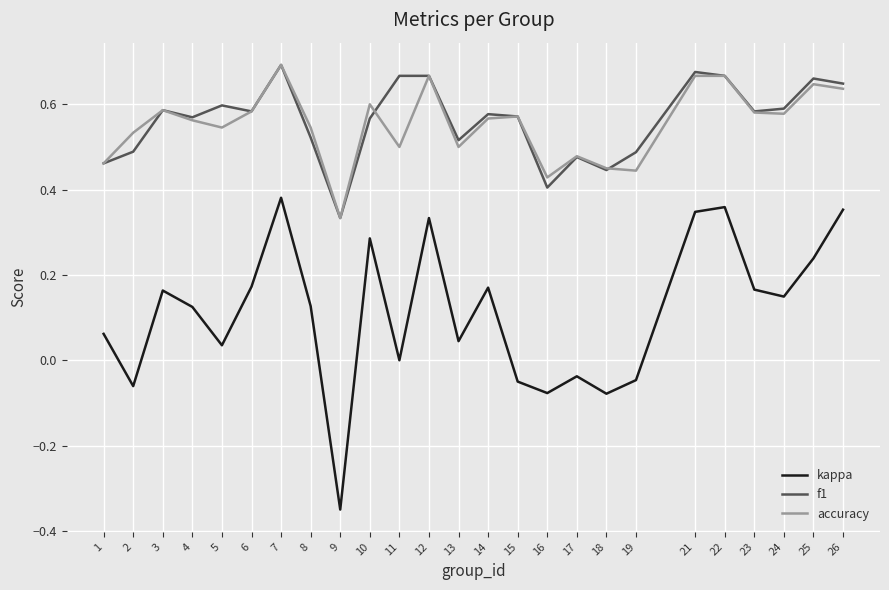

True or false: kappa has a value of 0.5 at 26.

False